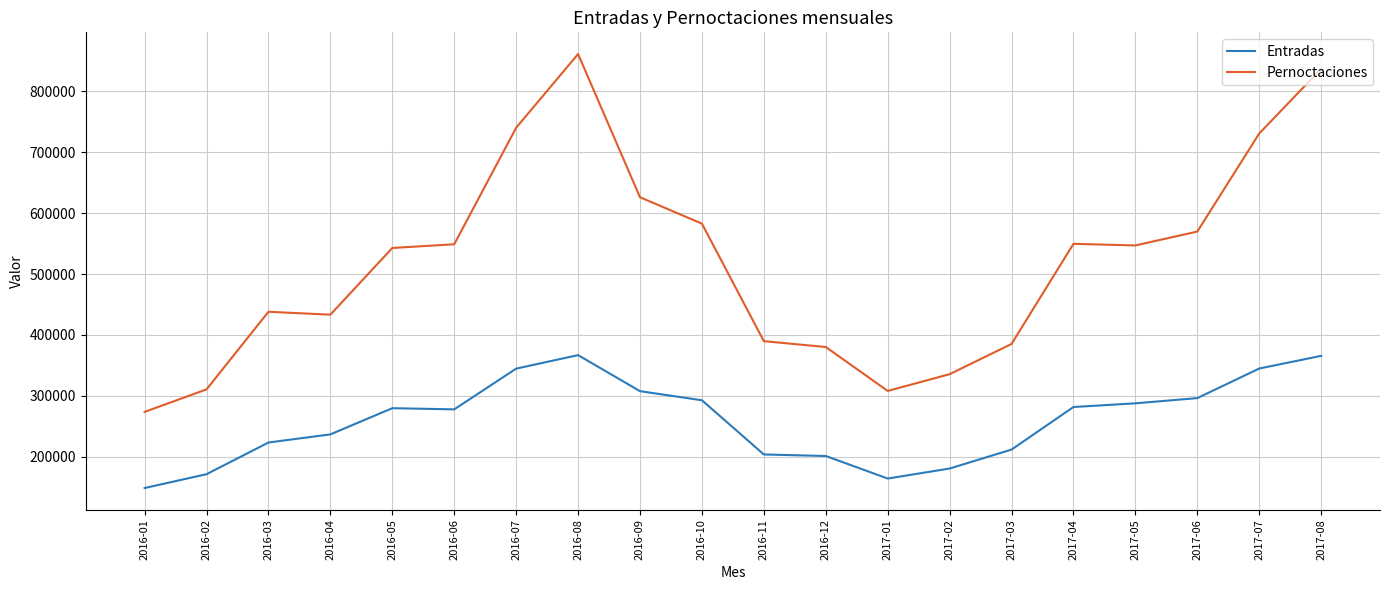

What is the approximate value of Entradas at 2017-06, to the nearest 100?

296400